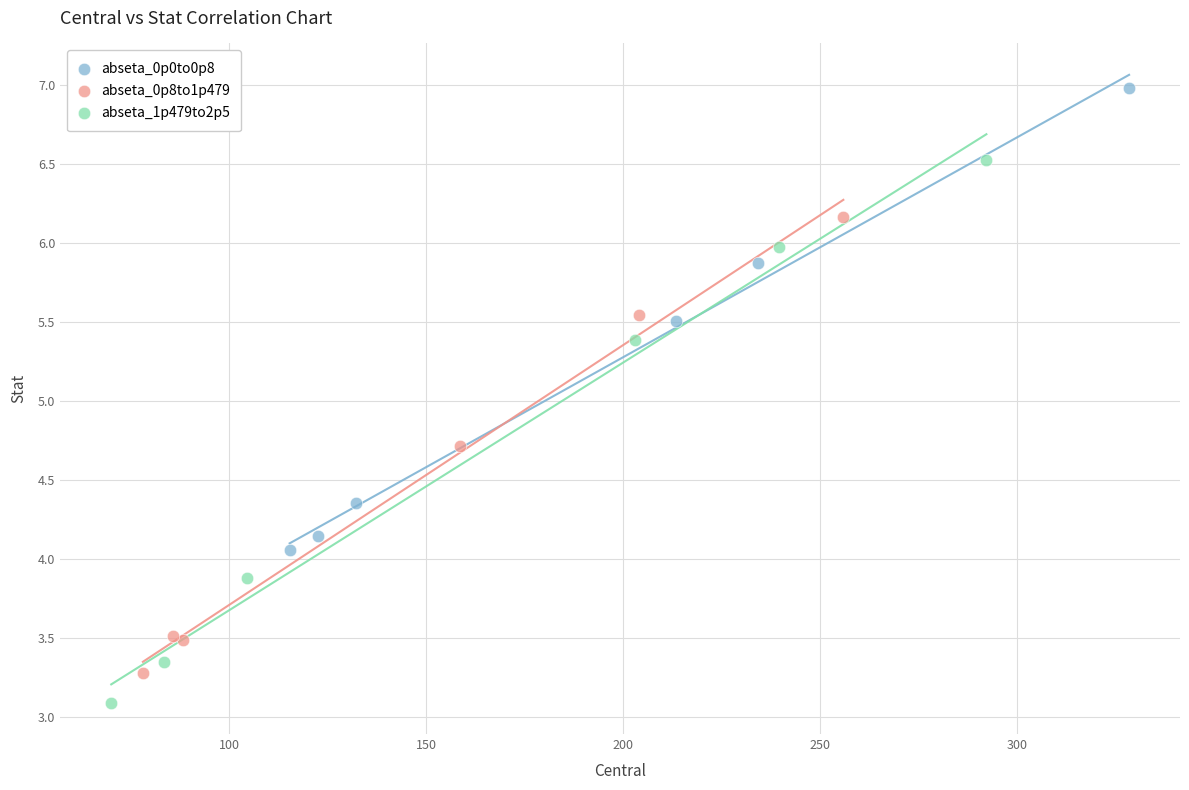

Which series contains the lowest Y value?

abseta_1p479to2p5